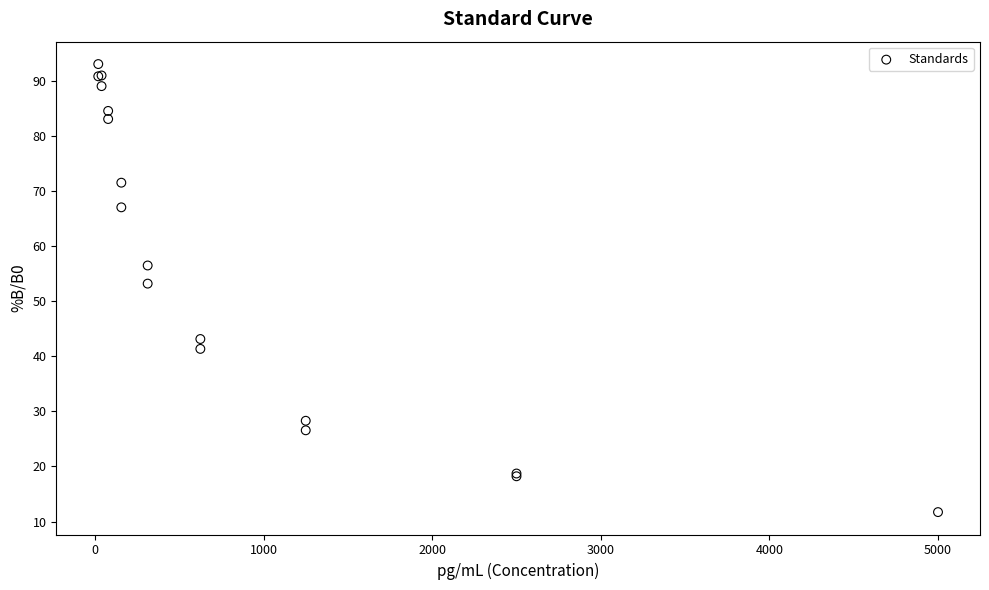

What Y value in the scatter plot is closest to 52?

53.2